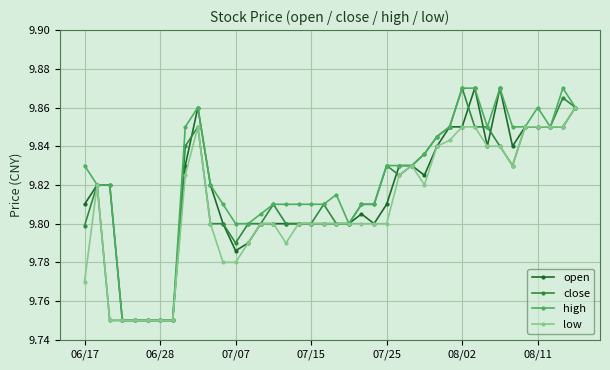

What are all the series names shown in the legend?

open, close, high, low